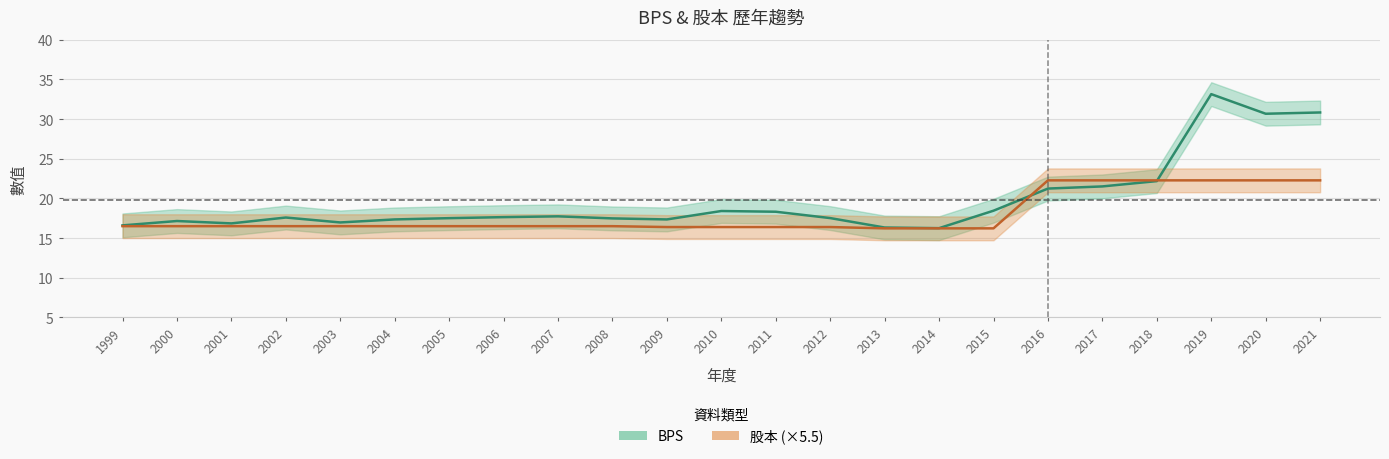

Reading right to left, what are all the values shown in this chart?

BPS: 30.8	30.7	33.1	22.2	21.5	21.2	18.4	16.2	16.3	17.5	18.3	18.4	17.4	17.5	17.7	17.6	17.5	17.4	17.0	17.6	16.9	17.1	16.6
股本: 22.3	22.3	22.3	22.3	22.3	22.3	16.2	16.2	16.2	16.4	16.4	16.4	16.4	16.5	16.5	16.5	16.5	16.5	16.5	16.5	16.5	16.5	16.5